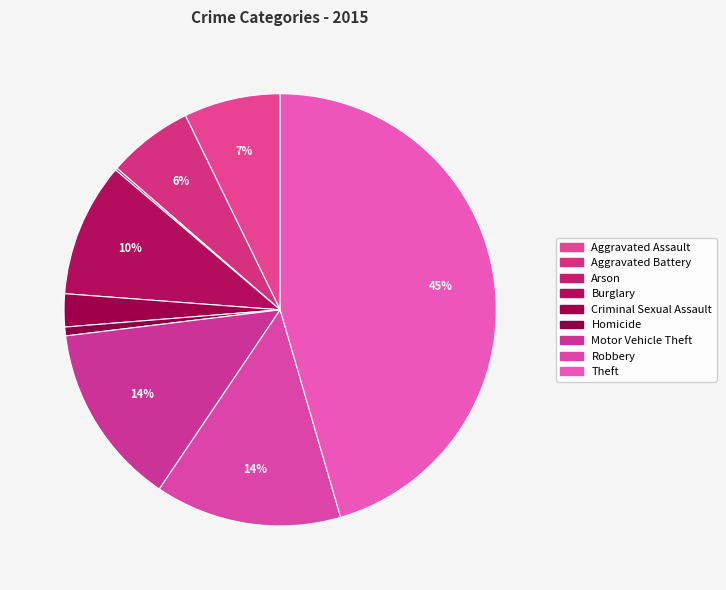

Is Criminal Sexual Assault the majority of the pie?

No